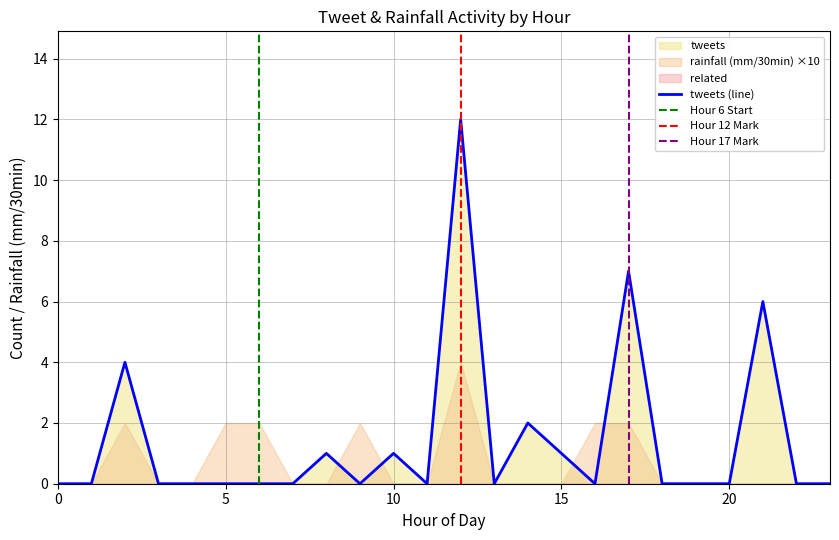

What is the maximum value for tweets (line)?

12